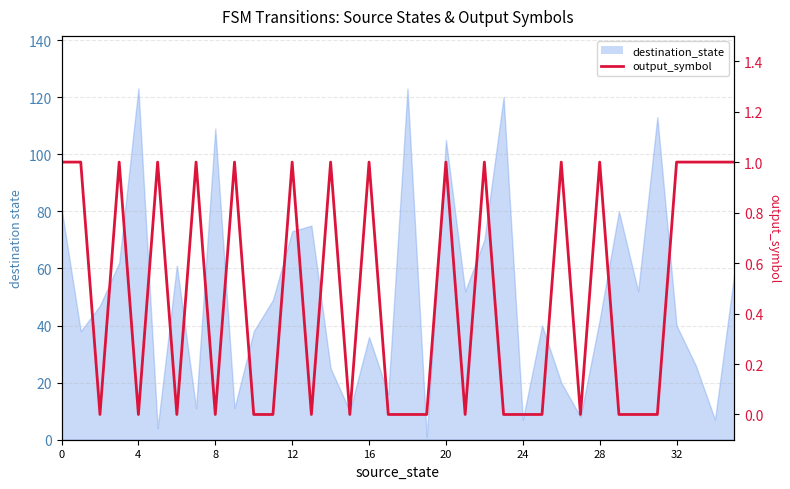

True or false: there are more than 0 points higher than both neighbors.

True